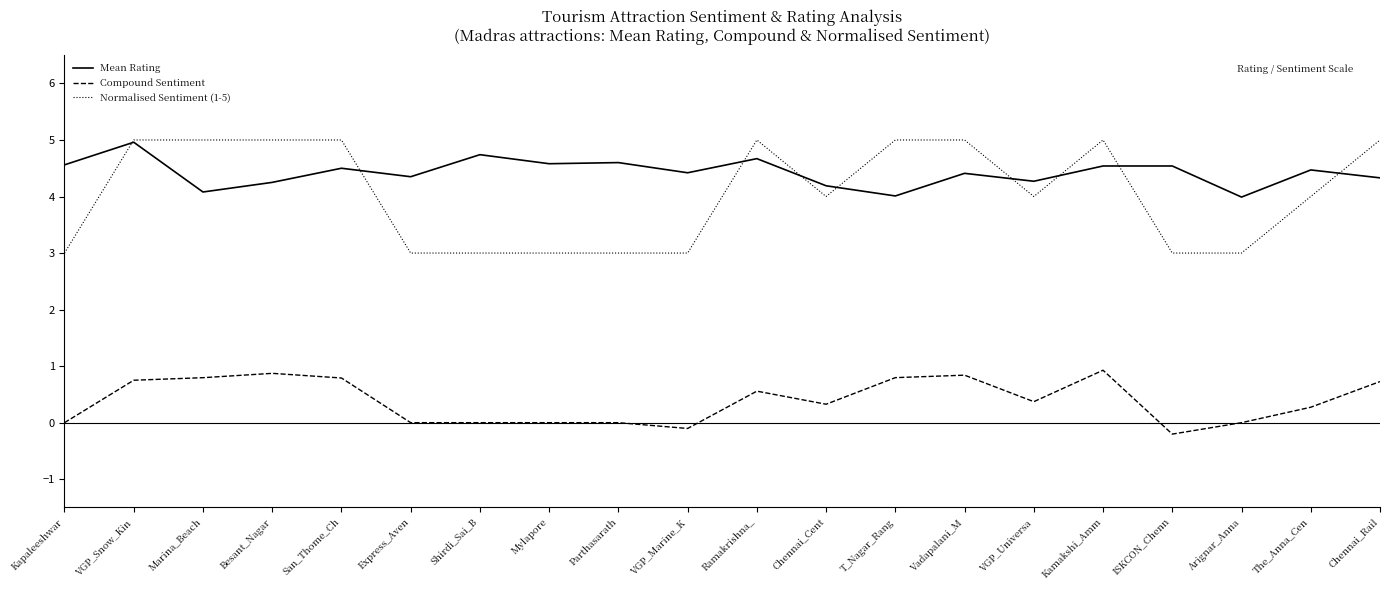

The value of Compound Sentiment at San_Thome_Ch is 0.4. True or false?

False